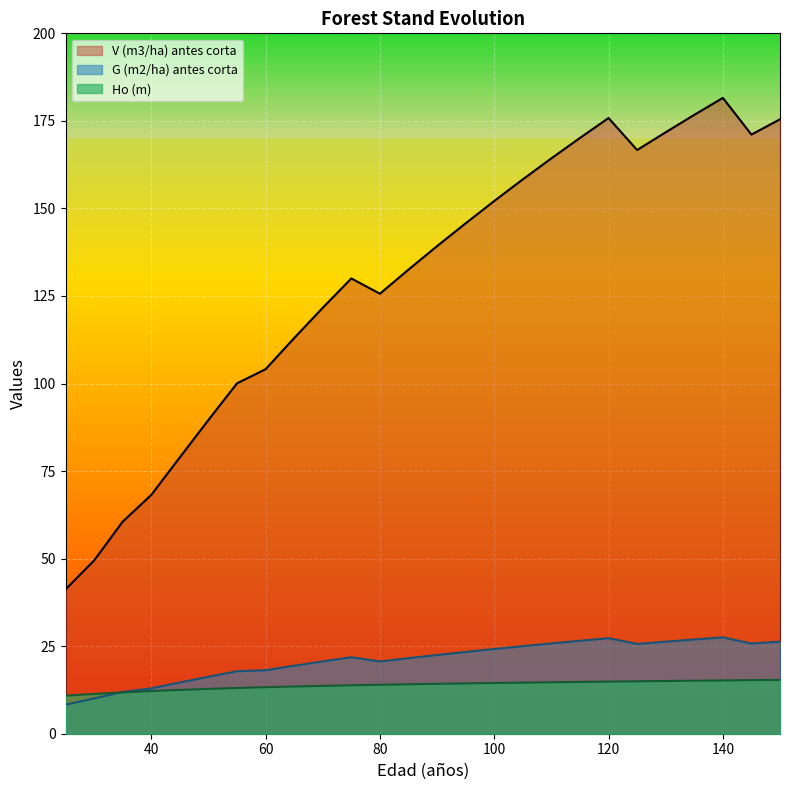

What is the minimum value for Ho (m)?

10.9